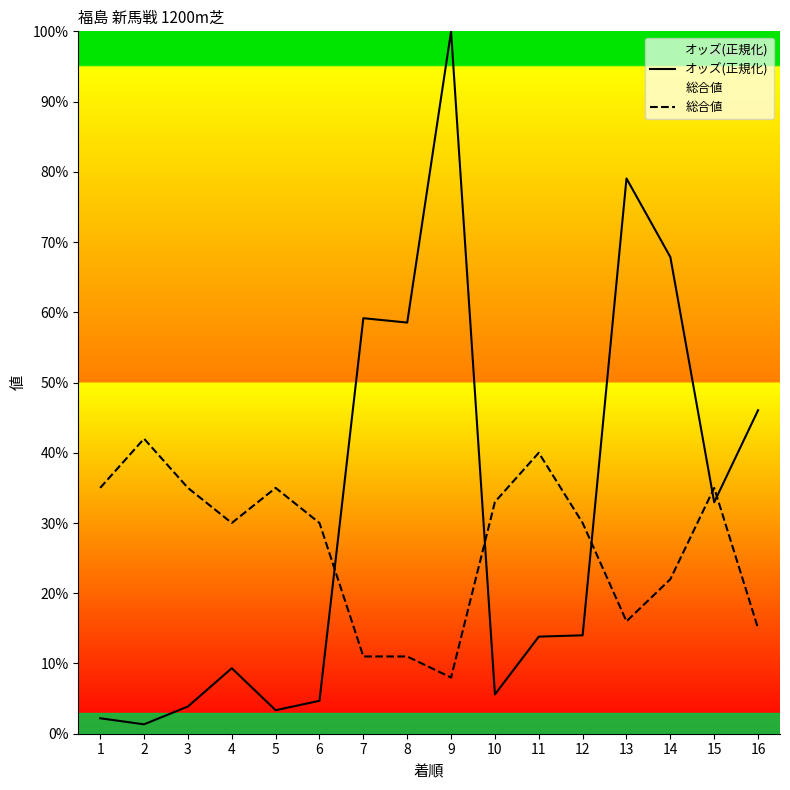

Between 1 and 12, which series saw the biggest shift?

オッズ(正規化)